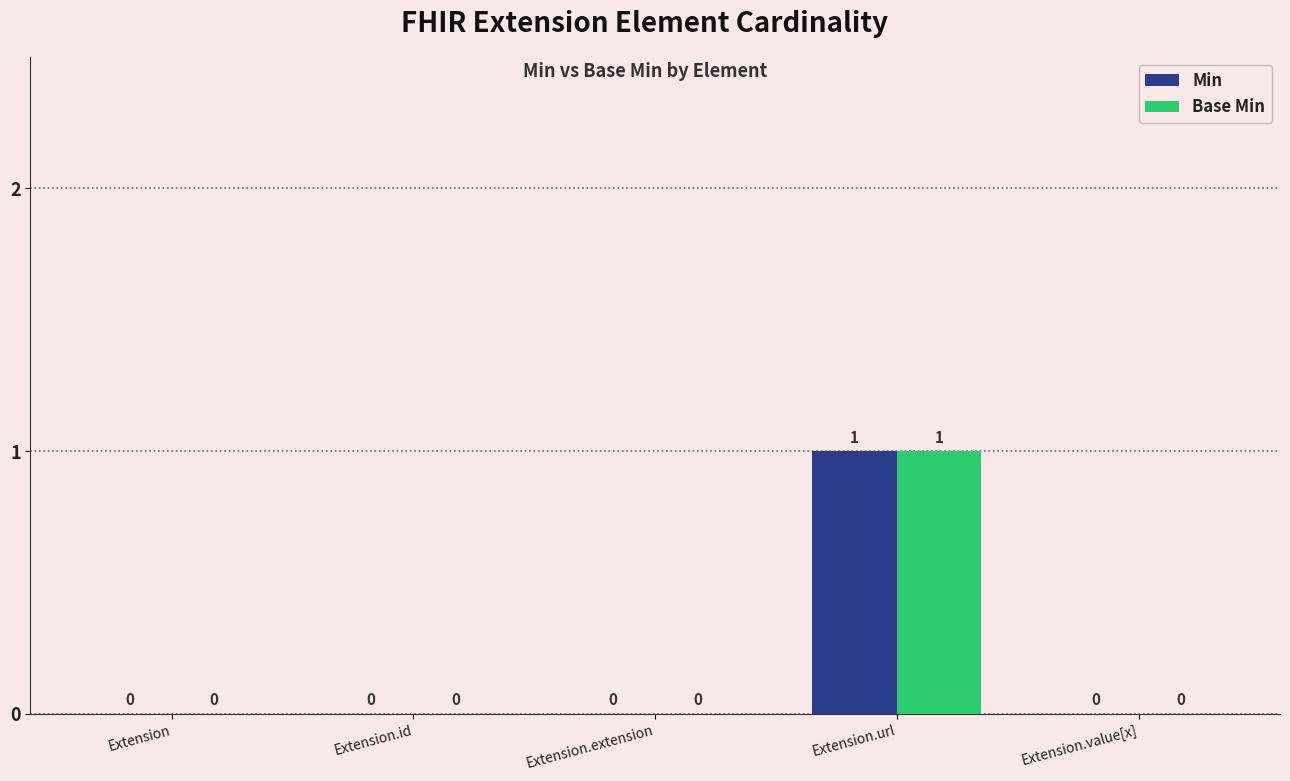

At which label does Min reach its peak?

Extension.url